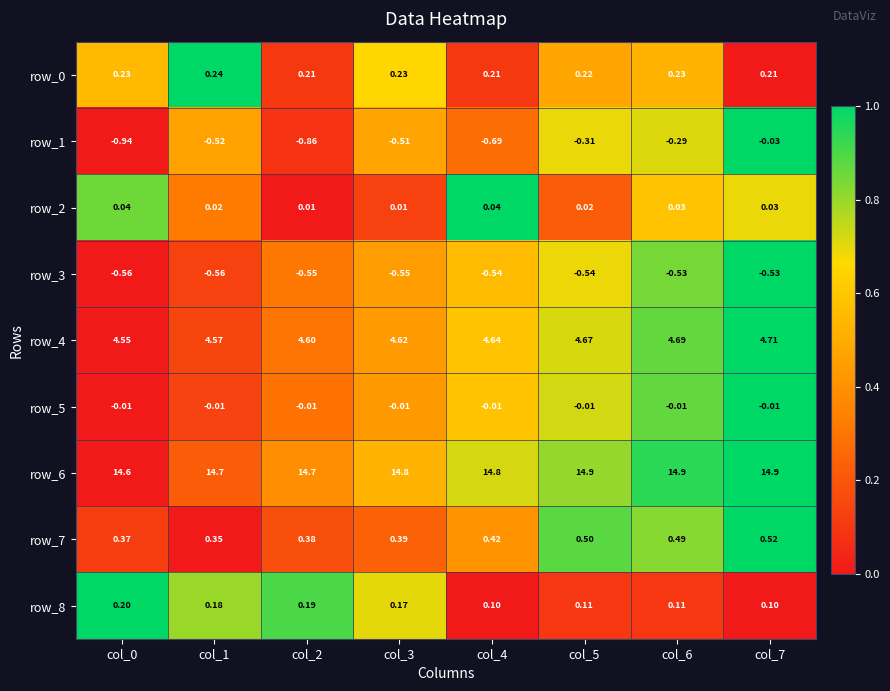

How many data points does each series have?

8